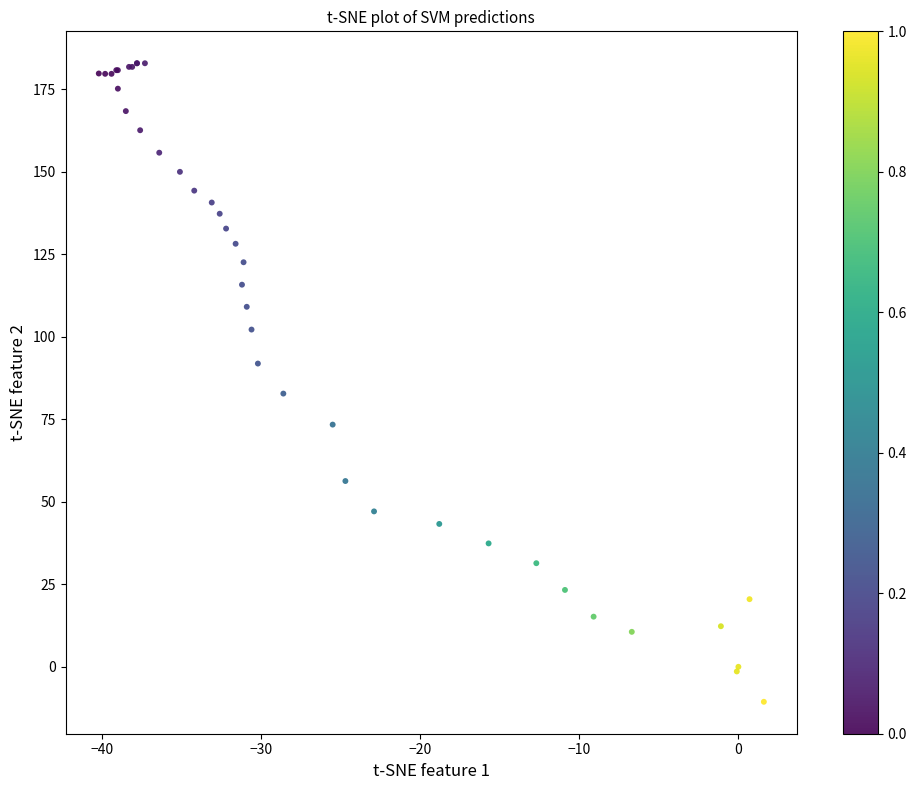

What Y value in the scatter plot is closest to 86?

82.8